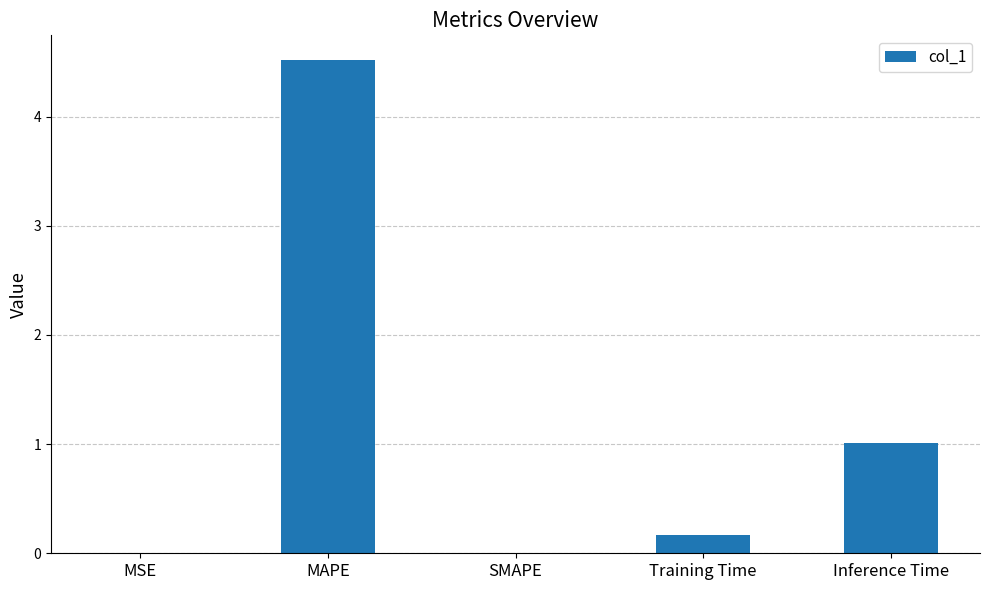

What is the maximum value shown in the chart?

4.5